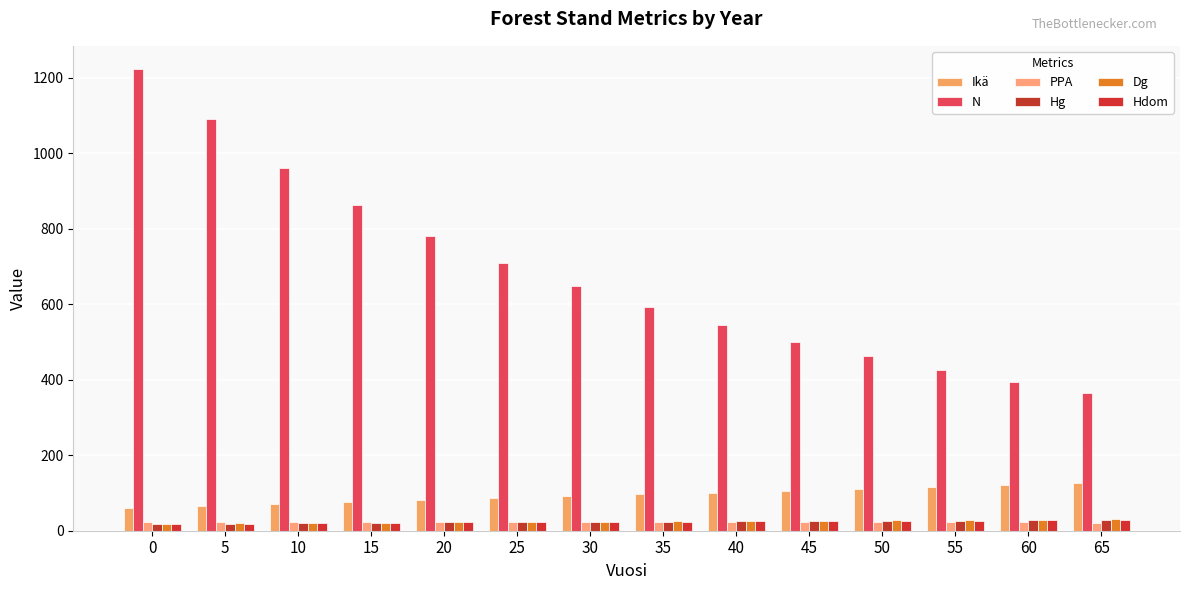

What is the spread (max minus min) of values at 25?

687.5